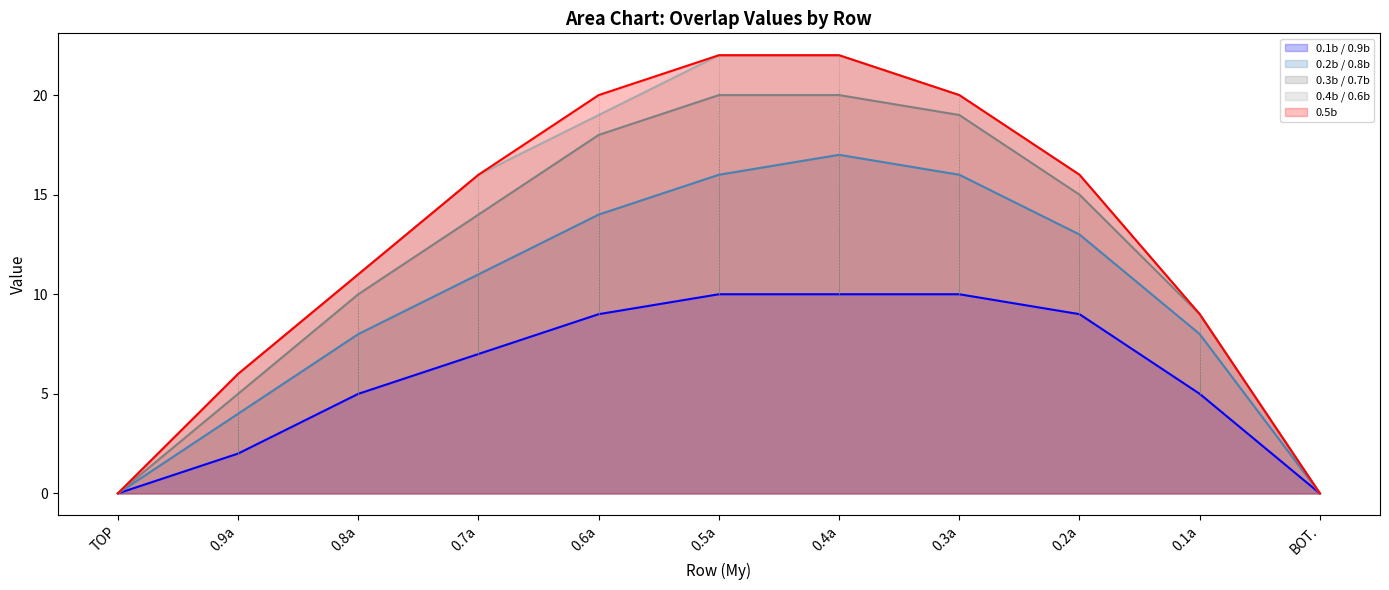

Reading right to left, extract all data points from this chart.

0.1b / 0.9b: 0	5	9	10	10	10	9	7	5	2	0
0.2b / 0.8b: 0	8	13	16	17	16	14	11	8	4	0
0.3b / 0.7b: 0	9	15	19	20	20	18	14	10	5	0
0.4b / 0.6b: 0	9	16	20	22	22	19	16	11	6	0
0.5b: 0	9	16	20	22	22	20	16	11	6	0